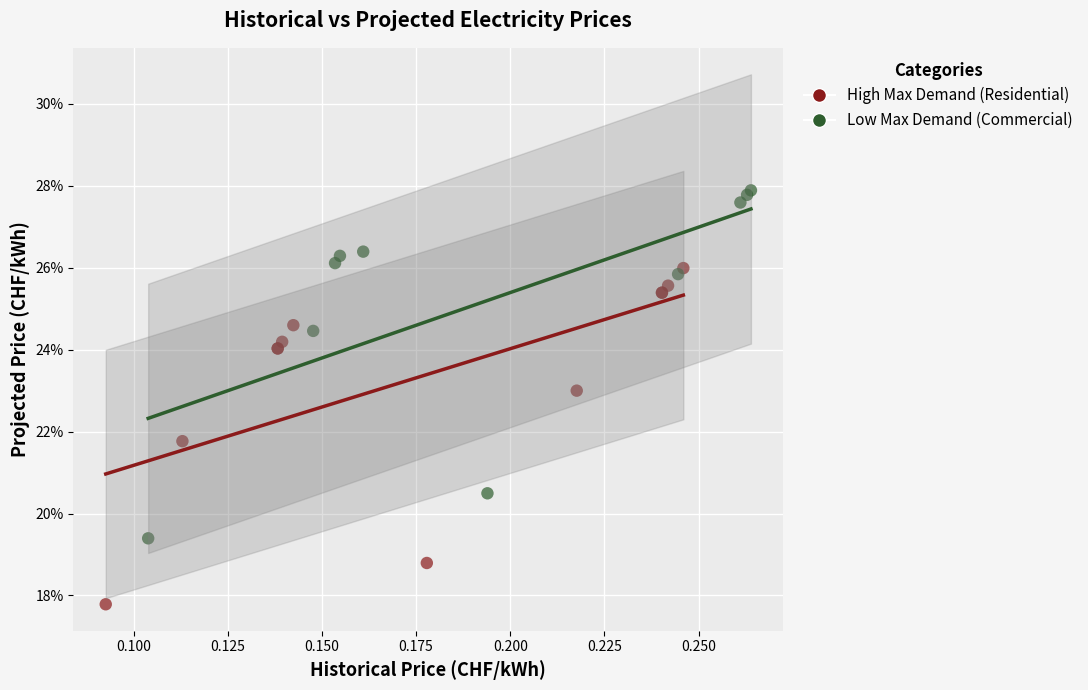

What are all the series names shown in the legend?

High Max Demand (Residential), Low Max Demand (Commercial)